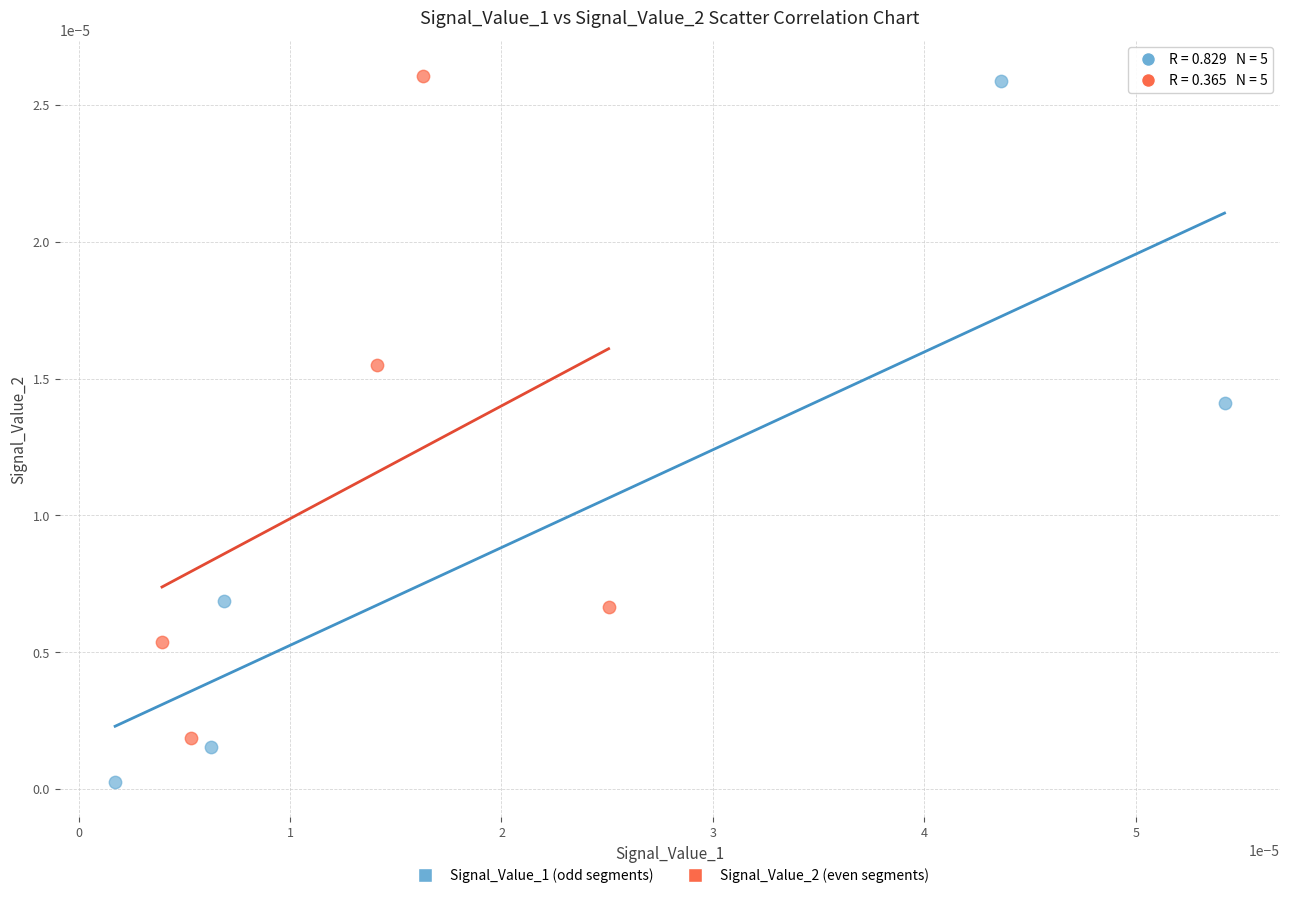

Which series contains the lowest Y value?

Signal_Value_1 (odd segments)